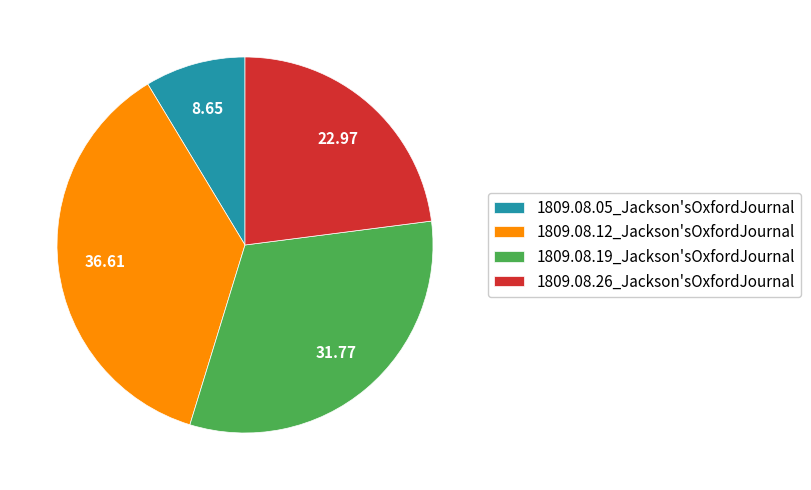

Which has a higher value, 1809.08.12_Jackson'sOxfordJournal or 1809.08.19_Jackson'sOxfordJournal?

1809.08.12_Jackson'sOxfordJournal